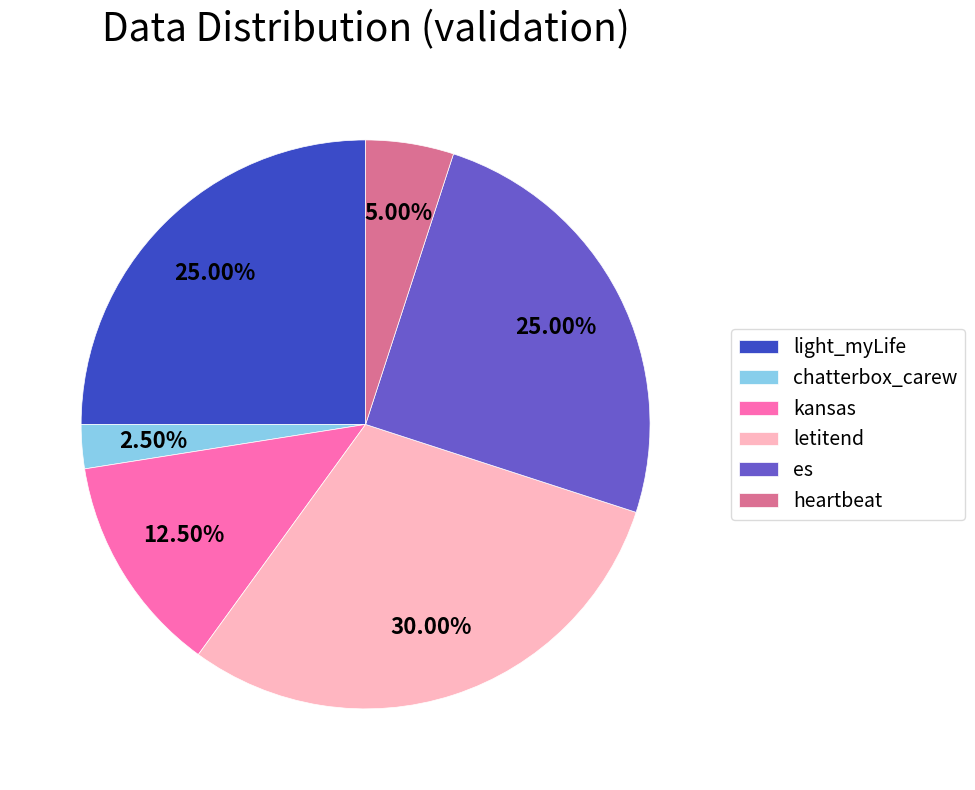

How many segments does this pie chart have?

6